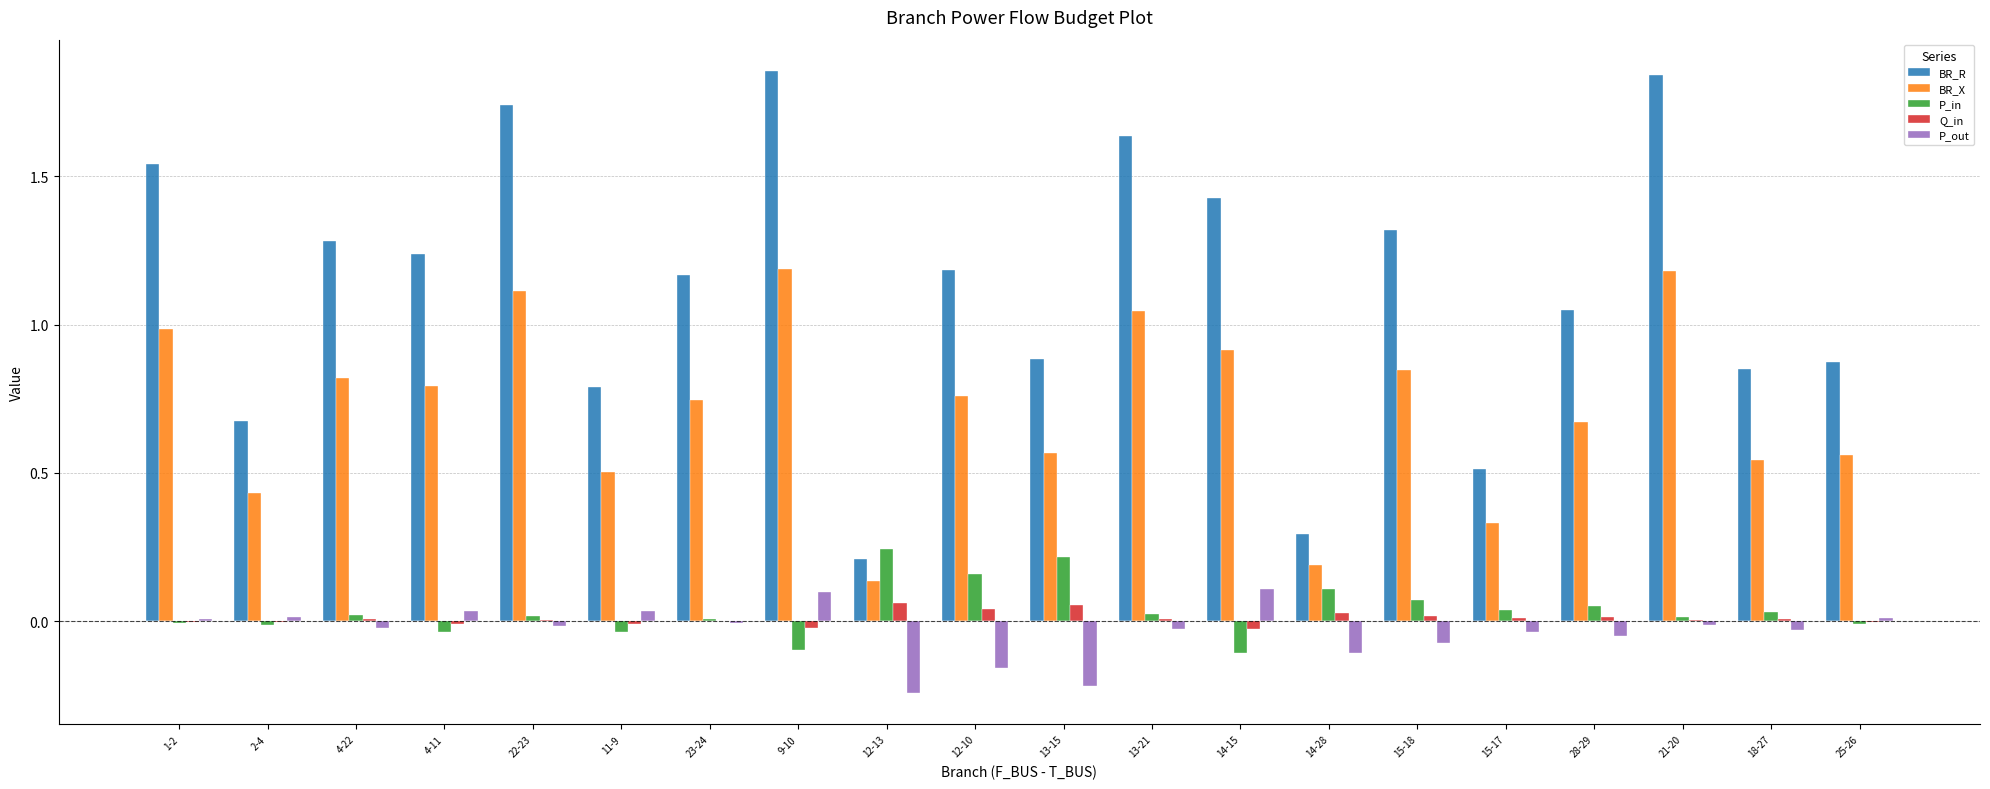

What are all the series names shown in the legend?

BR_R, BR_X, P_in, Q_in, P_out